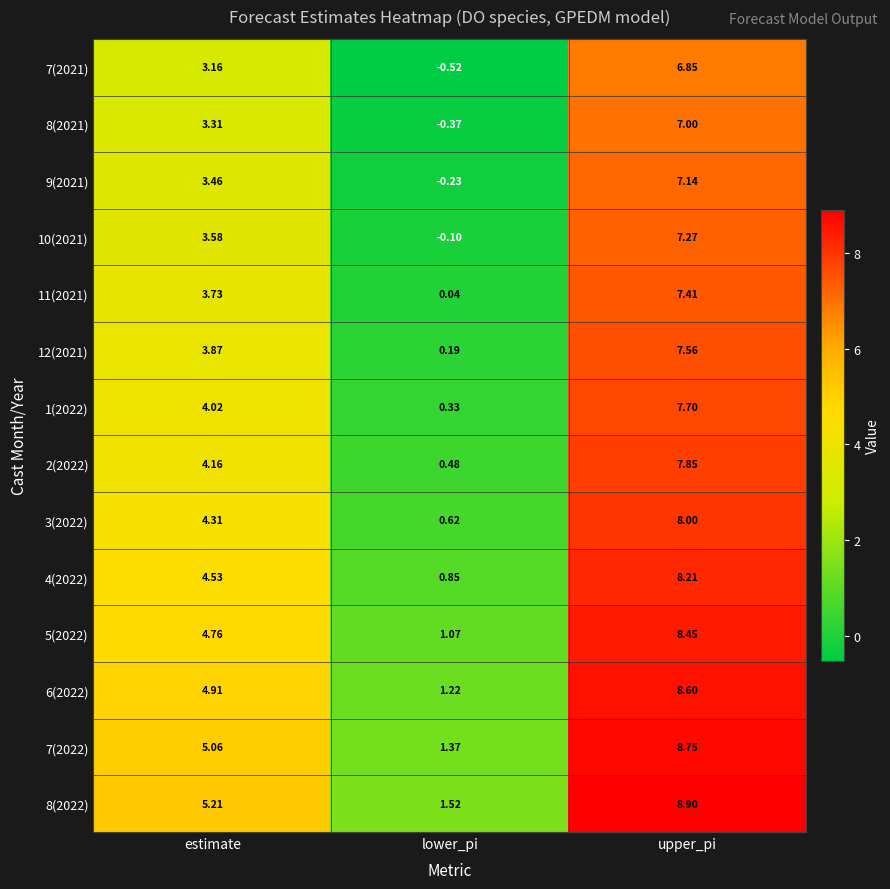

How many distinct data groups are displayed?

14